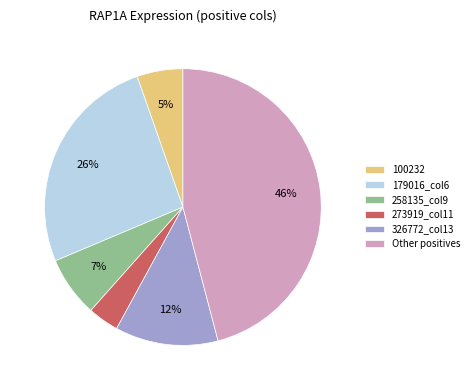

Rank the categories by value from highest to lowest.

Other positives, 179016_col6, 326772_col13, 258135_col9, 100232, 273919_col11